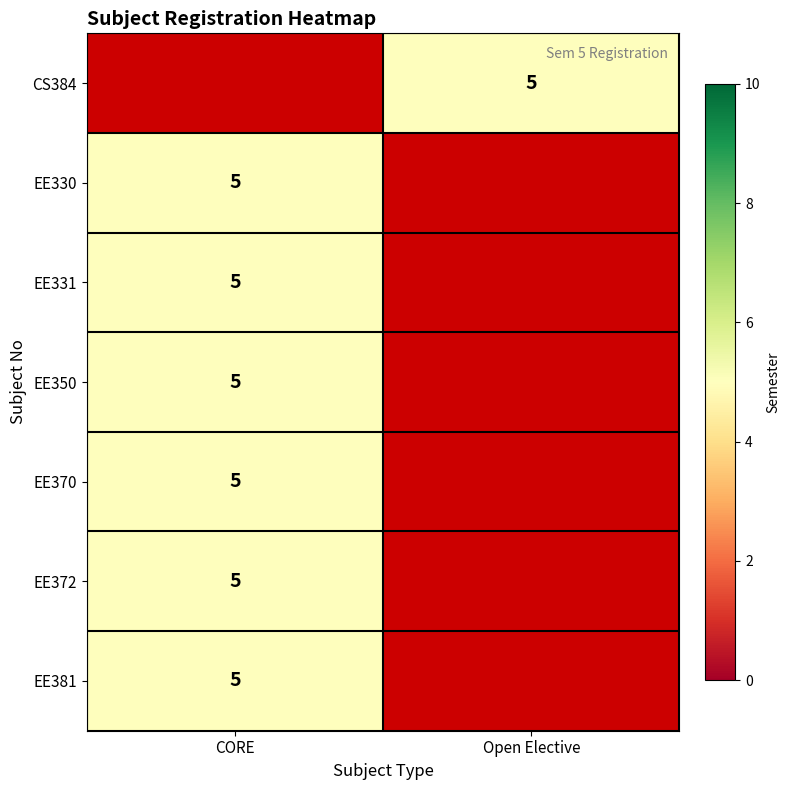

True or false: EE372 has a value of 5.0 at CORE.

True